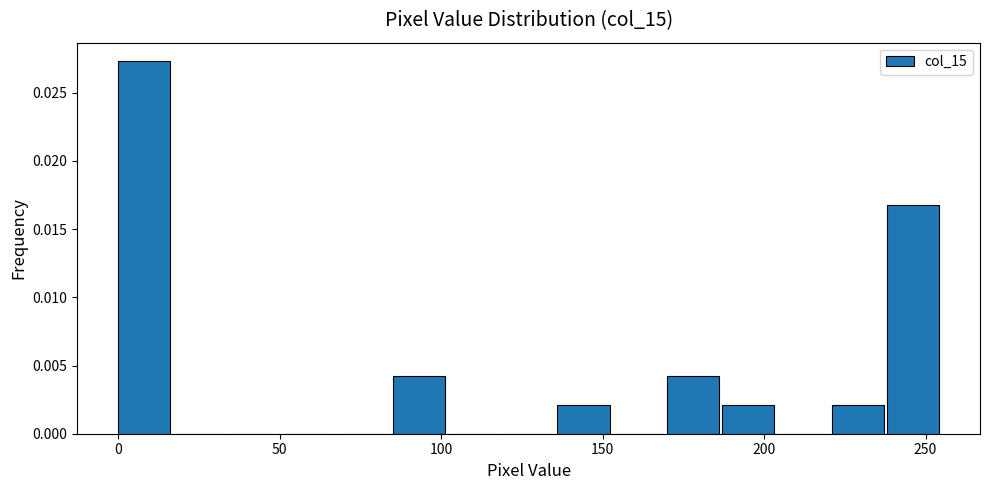

Read against the x-axis, roughly where is the centre of the tallest bar?

10